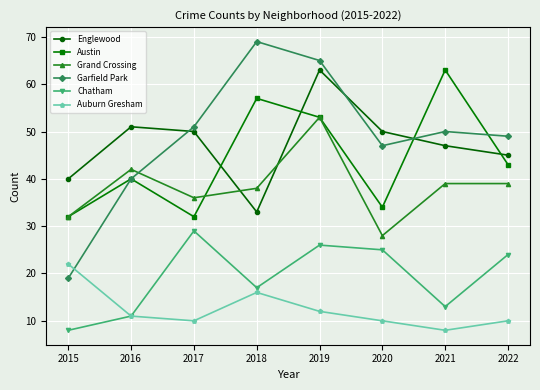

What is the average value of the Grand Crossing series?

38